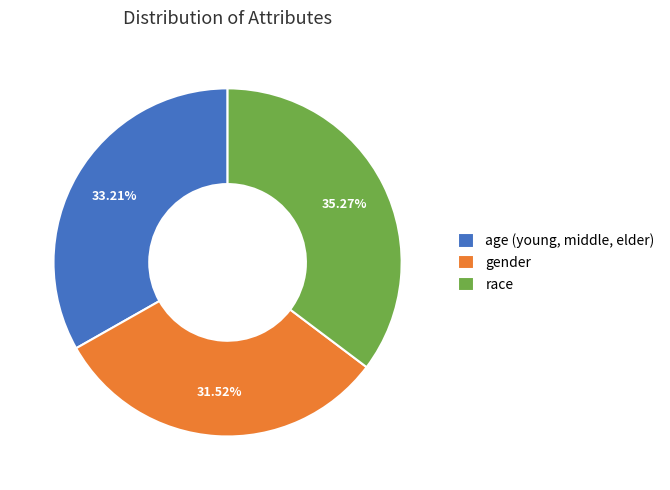

To the nearest percent, what is the difference between the largest and smallest slice percentages?

4%